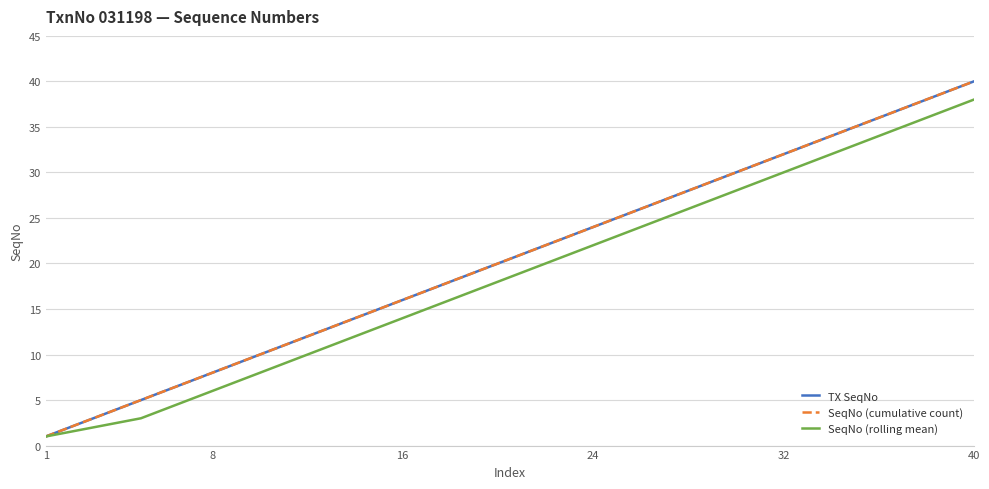

True or false: TX SeqNo and SeqNo (cumulative count) cross at least once.

False